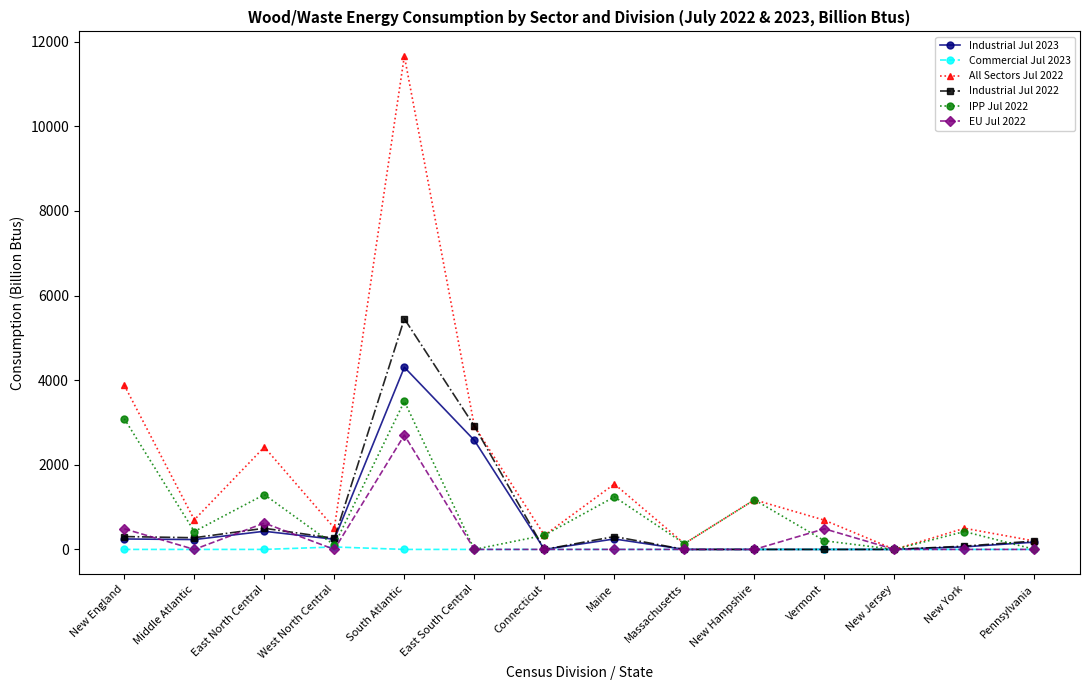

The EU Jul 2022 series shows 487.0 at New England. True or false?

True